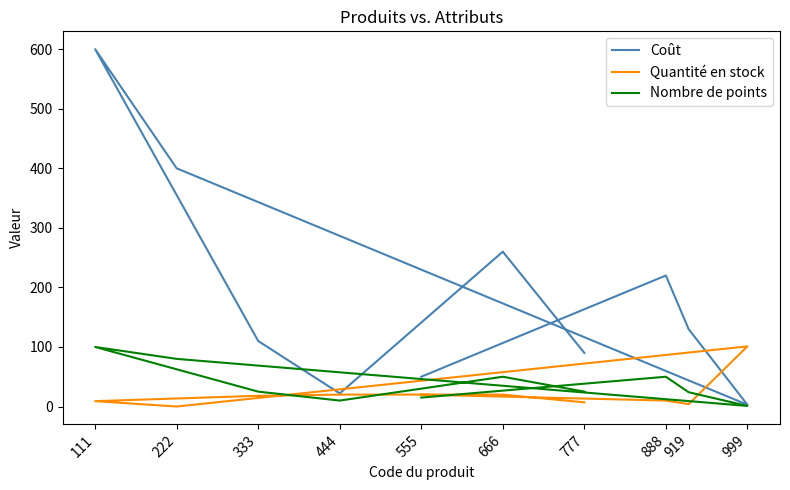

At which category does Quantité en stock reach its first local peak?

999